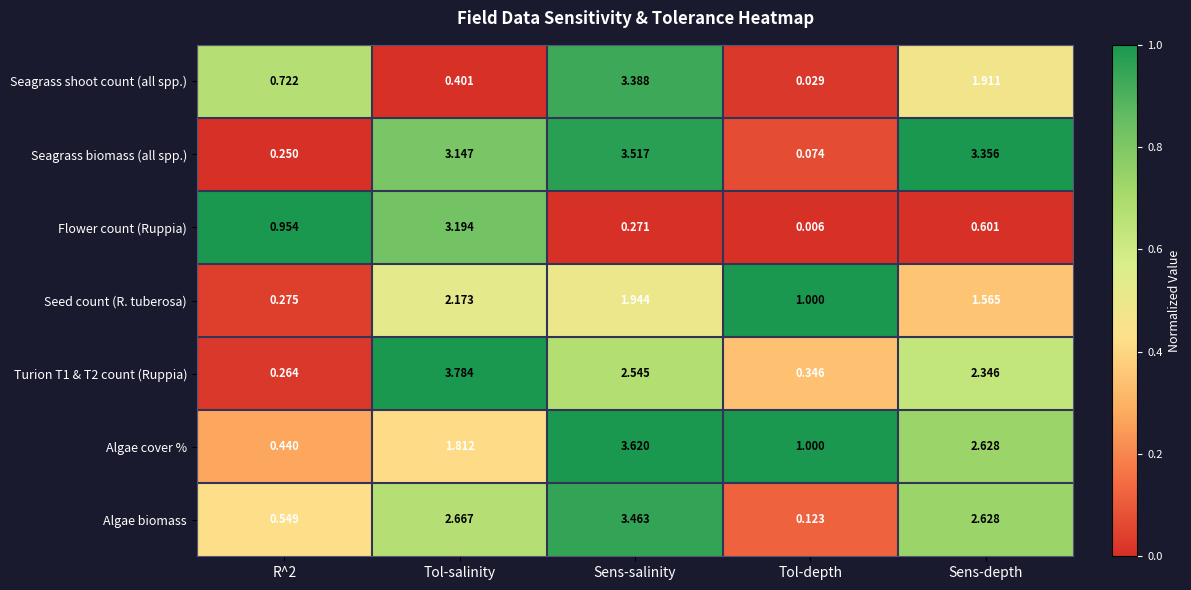

Between R^2 and Tol-depth, which series saw the biggest shift?

Flower count (Ruppia)